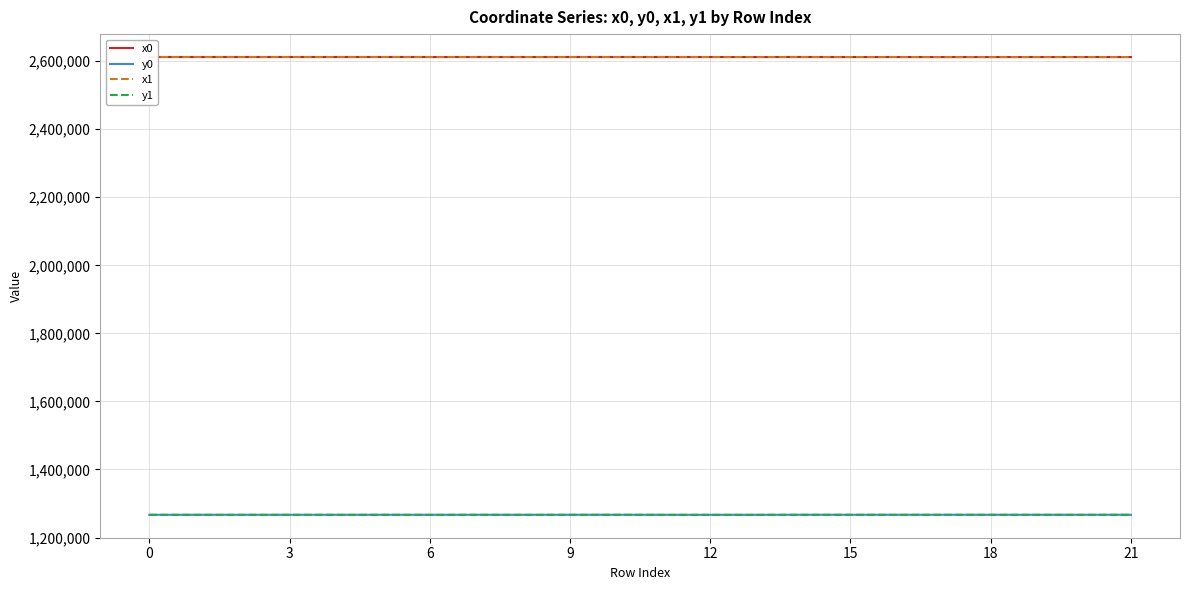

True or false: x1 and y0 intersect in this chart.

False